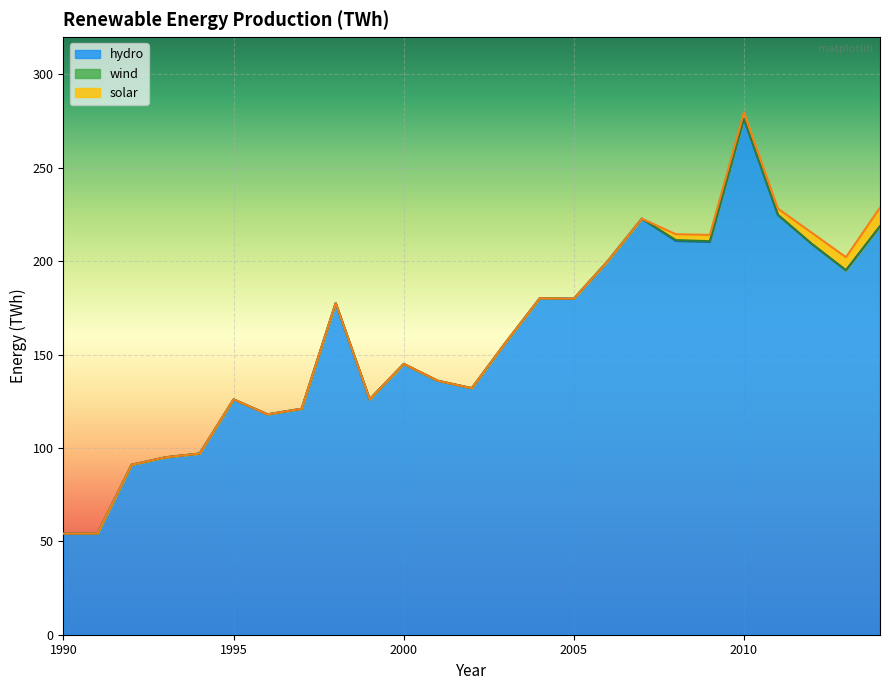

How many values in the wind series exceed 0?

2